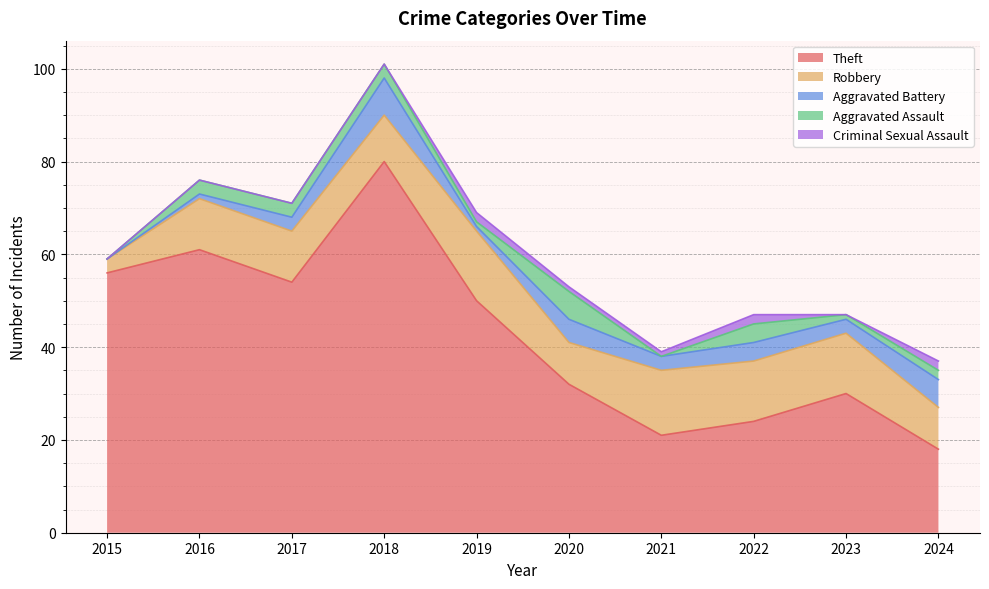

The Theft series shows 24 at 2022. True or false?

True